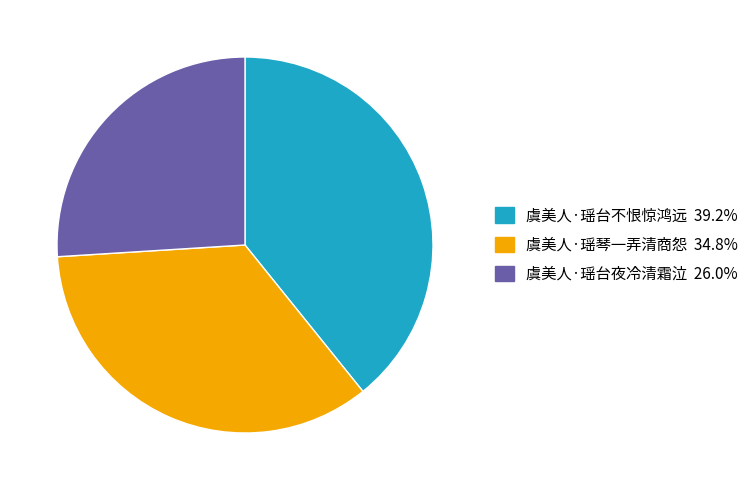

Do 虞美人·瑶琴一弄清商怨 and 虞美人·瑶台夜冷清霜泣 together represent more than half of the pie?

Yes